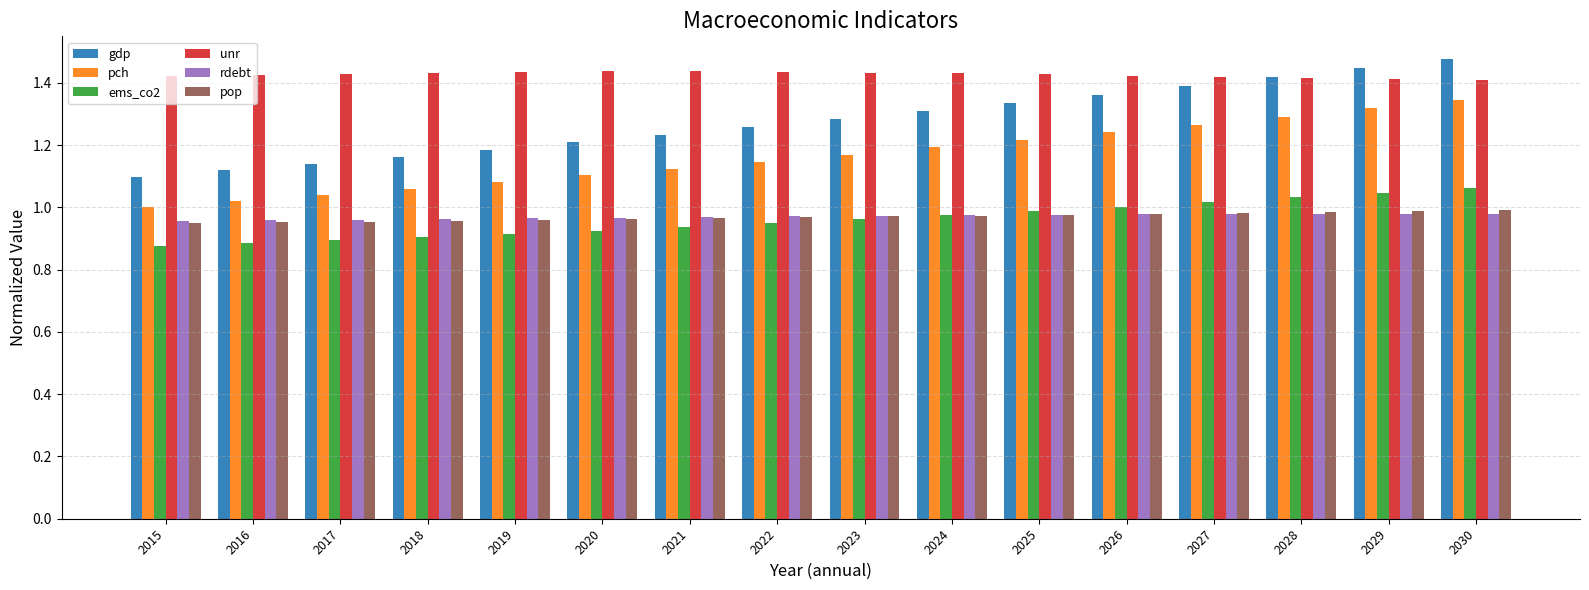

What is the total value across all series at 2024?

6.9